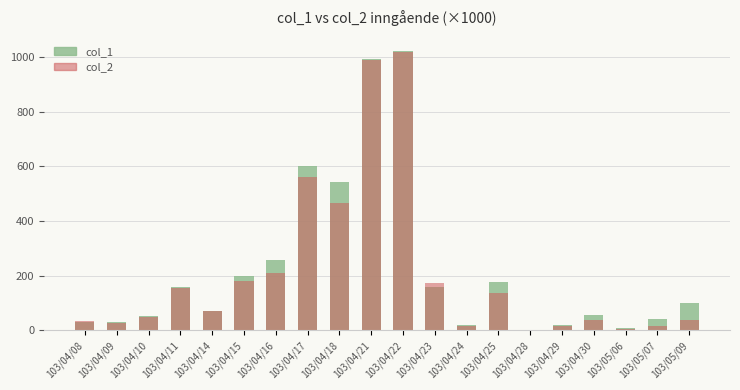

The col_1 series shows 52.0 at 103/04/10. True or false?

True